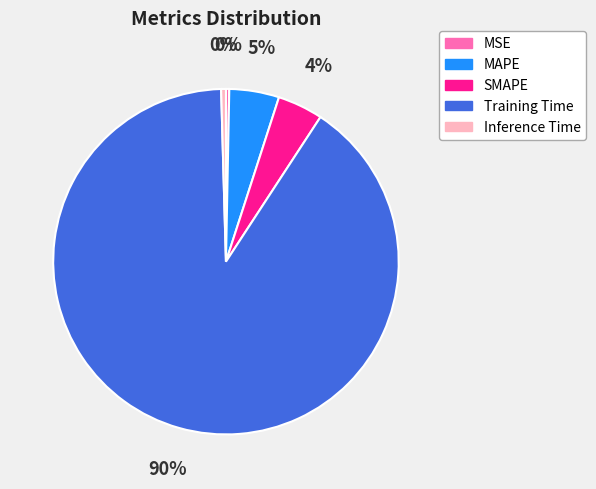

What is the majority slice?

Training Time